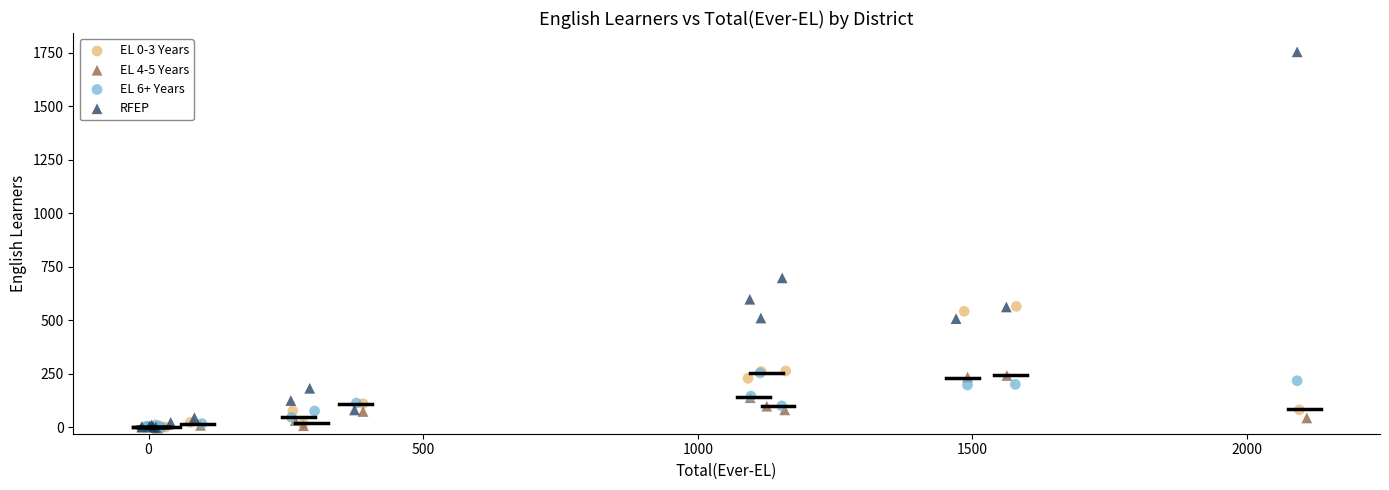

Which series has the widest spread of Y values?

RFEP